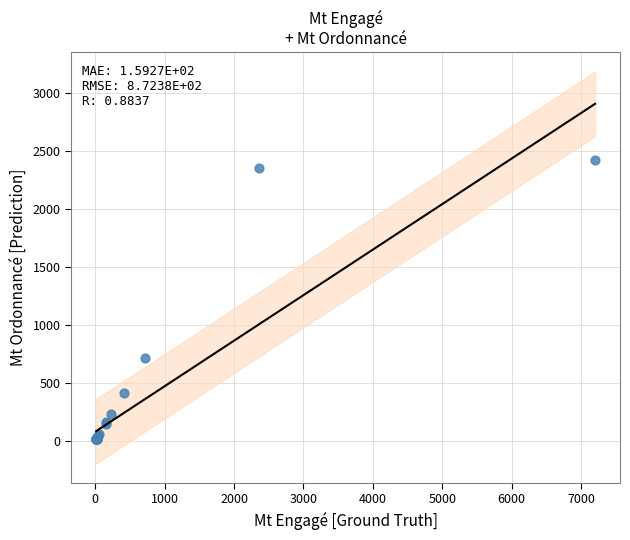

What Y value in the scatter plot is closest to 1218?

711.6